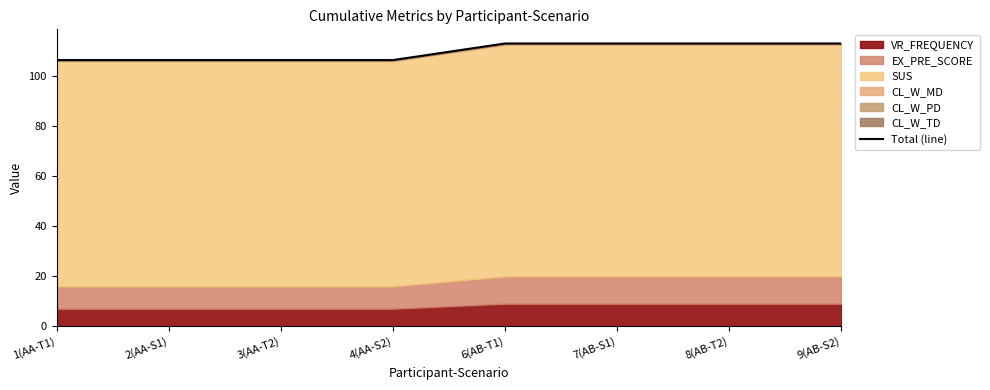

Which category has the lowest value across all series?

1(AA-T1)